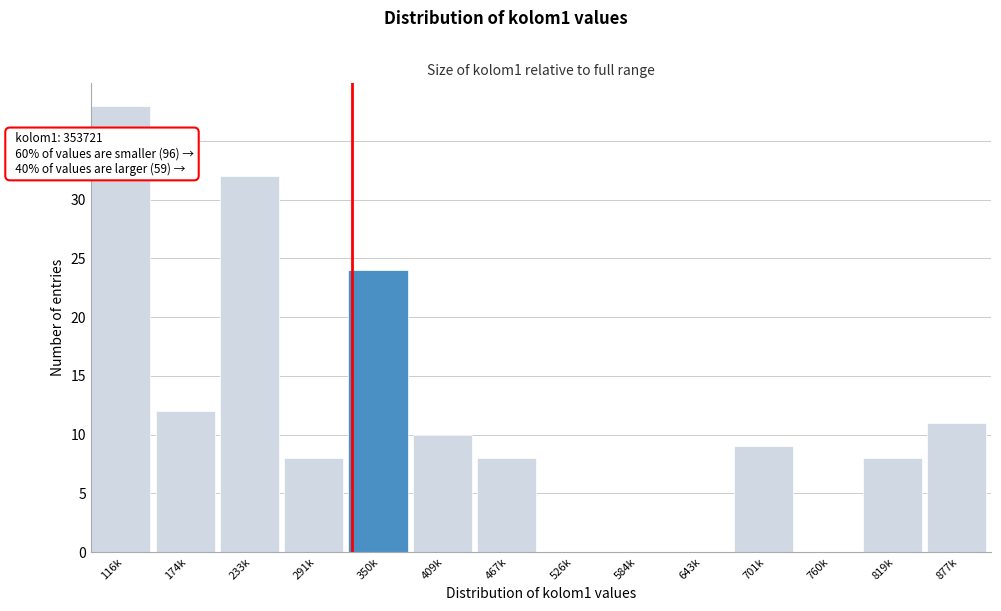

Reading right to left, transcribe all the data shown in this chart.

877k=11	819k=8	760k=0	701k=9	643k=0	584k=0	526k=0	467k=8	409k=10	350k=24	291k=8	233k=32	174k=12	116k=38